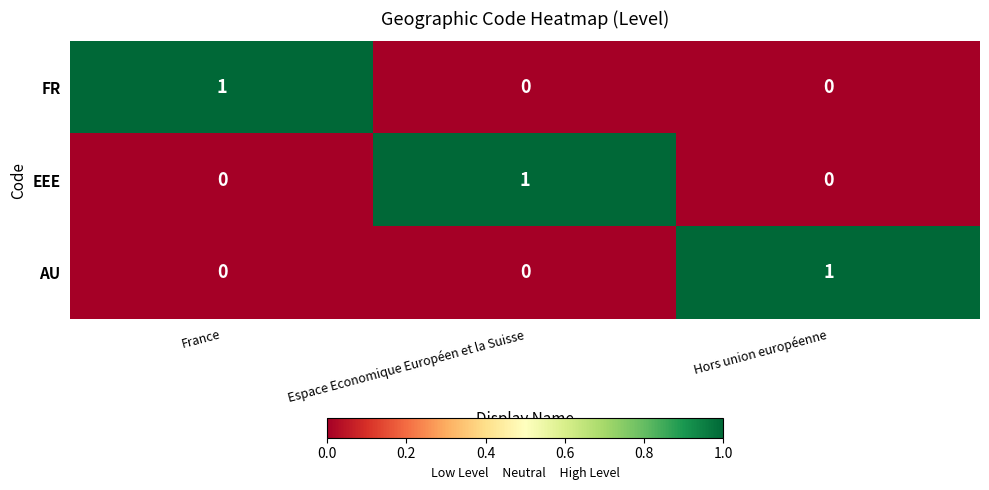

What is the total value across all series at Espace Economique Européen et la Suisse?

1